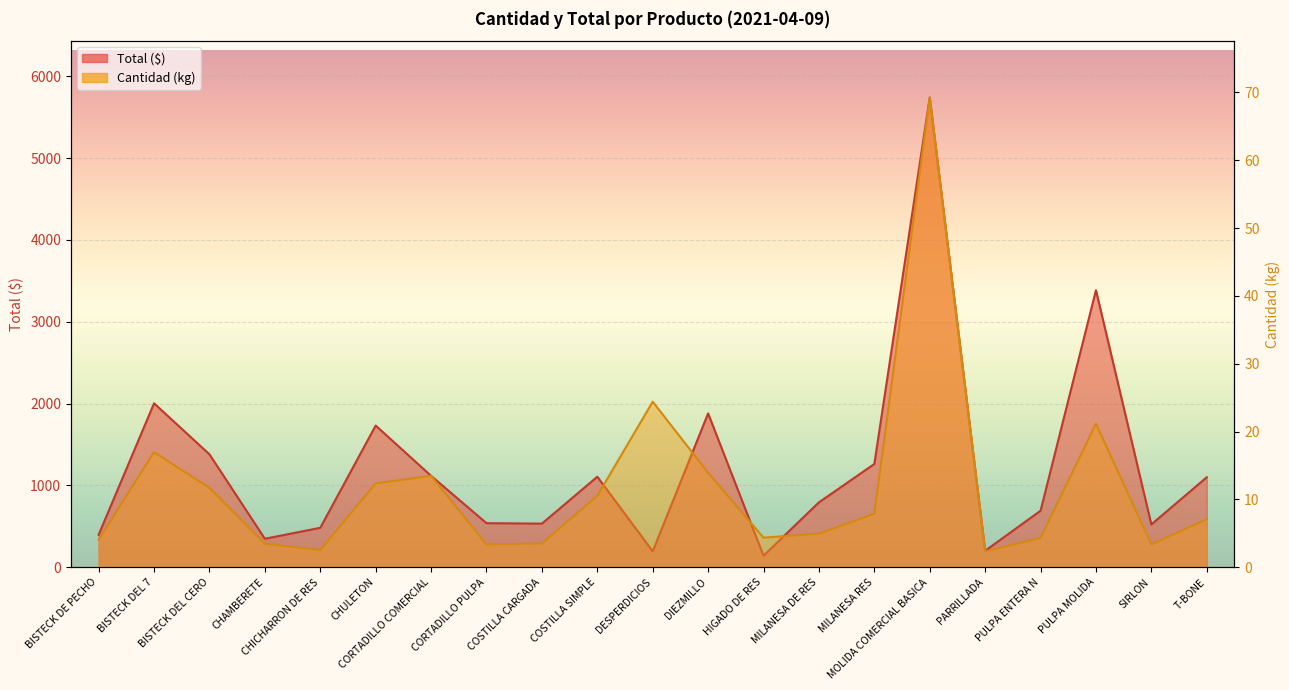

Rank the series by their maximum value, from lowest to highest.

Cantidad, Total